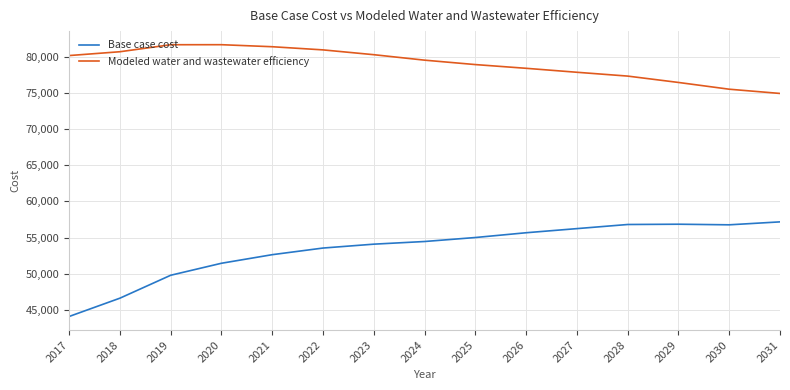

True or false: Base case cost and Modeled water and wastewater efficiency cross at least once.

False